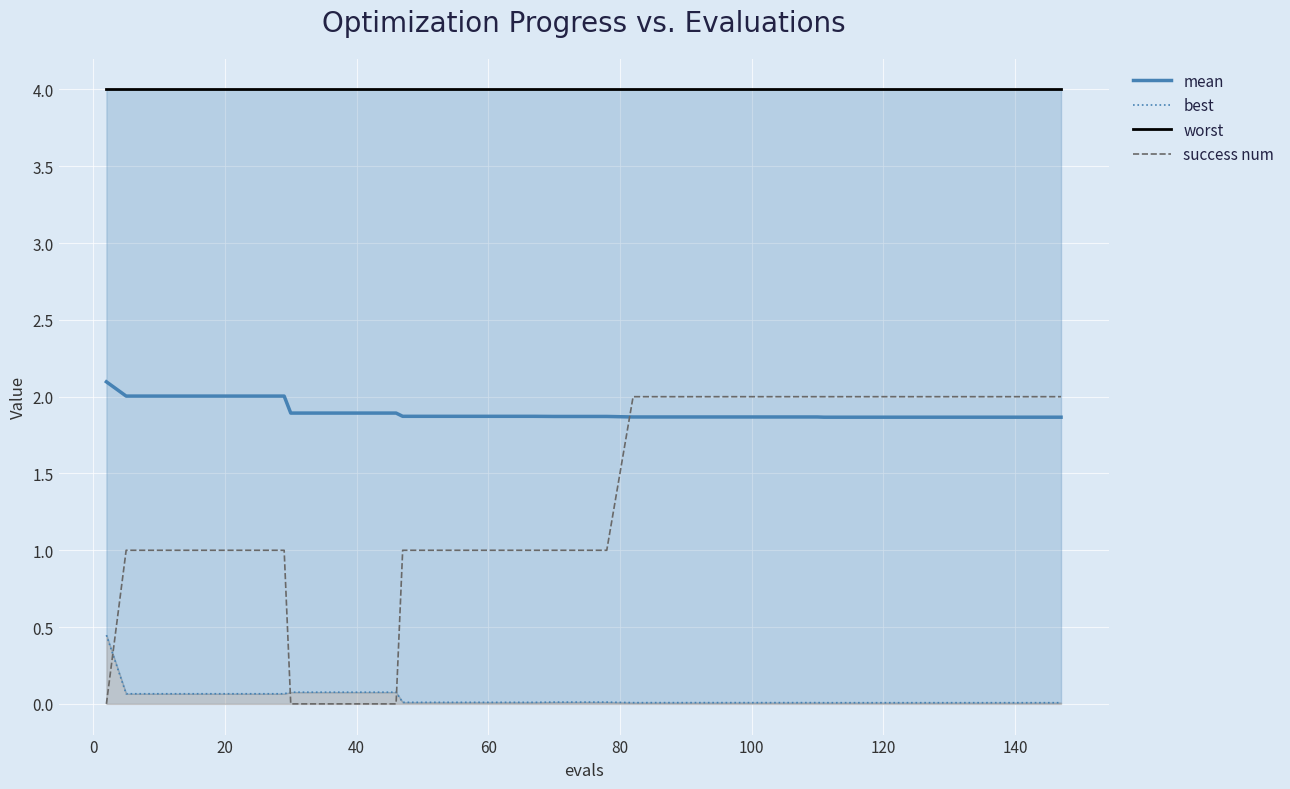

How many intersections are there between success num and mean?

1